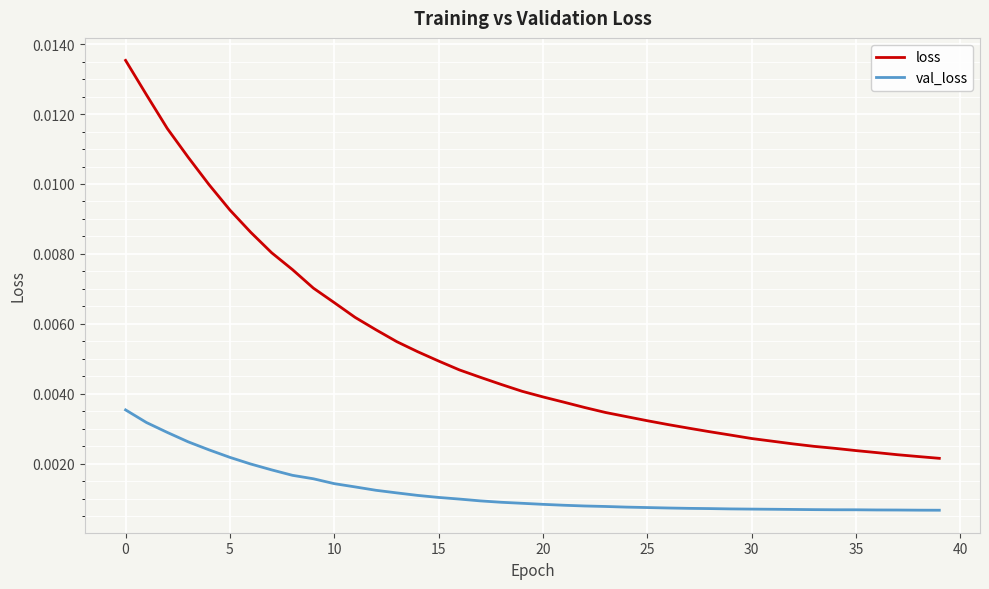

List the series in order of their peak value, highest first.

loss, val_loss